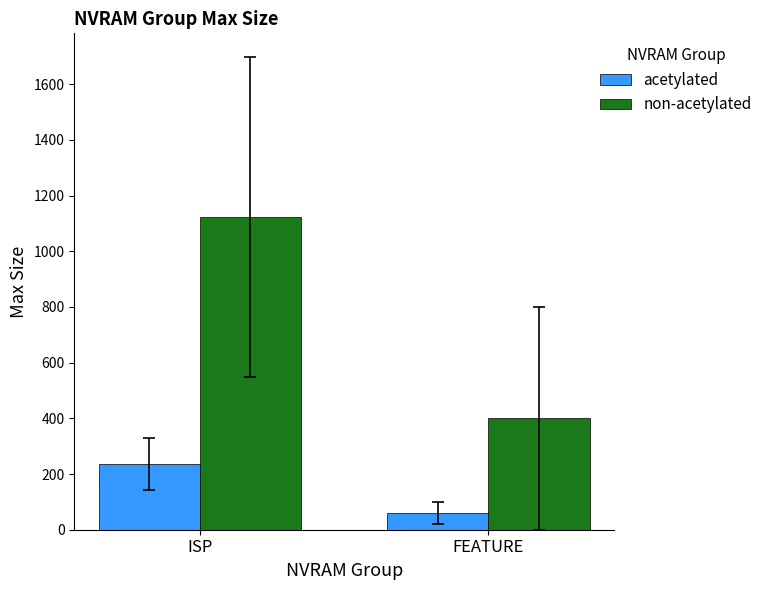

What is the label of the 2nd bar from the left?

FEATURE